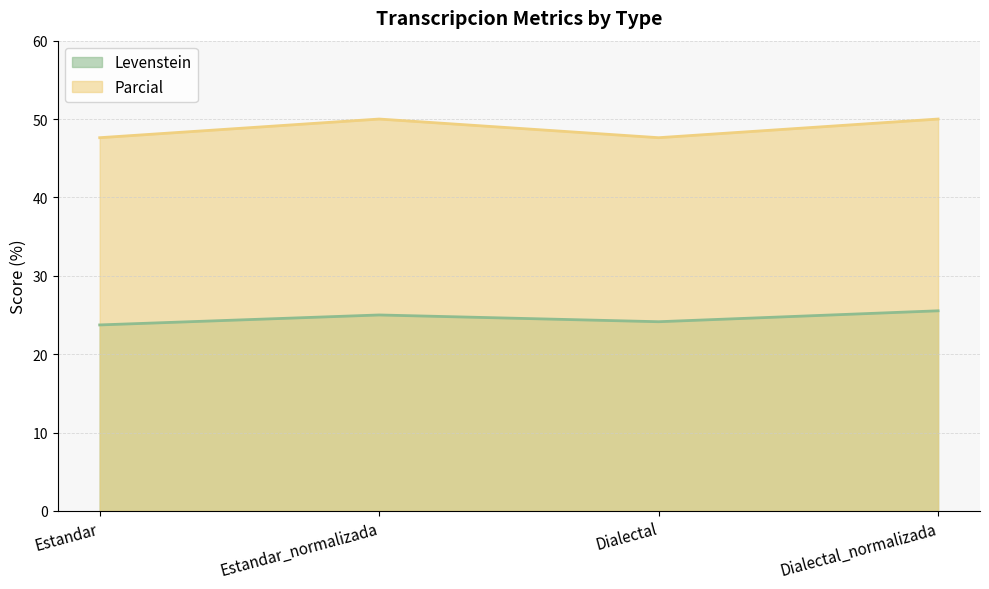

Is it true that Levenstein equals 25.0 at Estandar_normalizada?

True